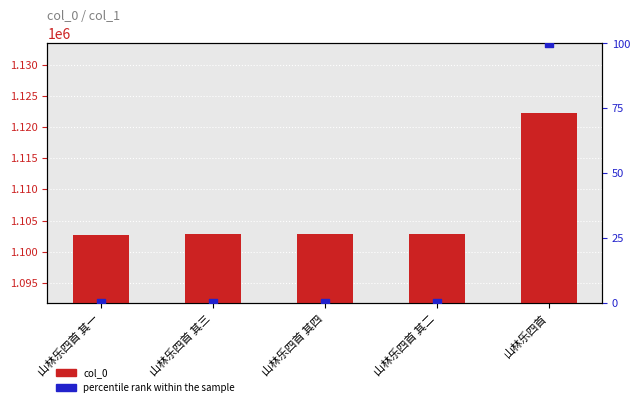

Which series contains the highest Y value?

col_0